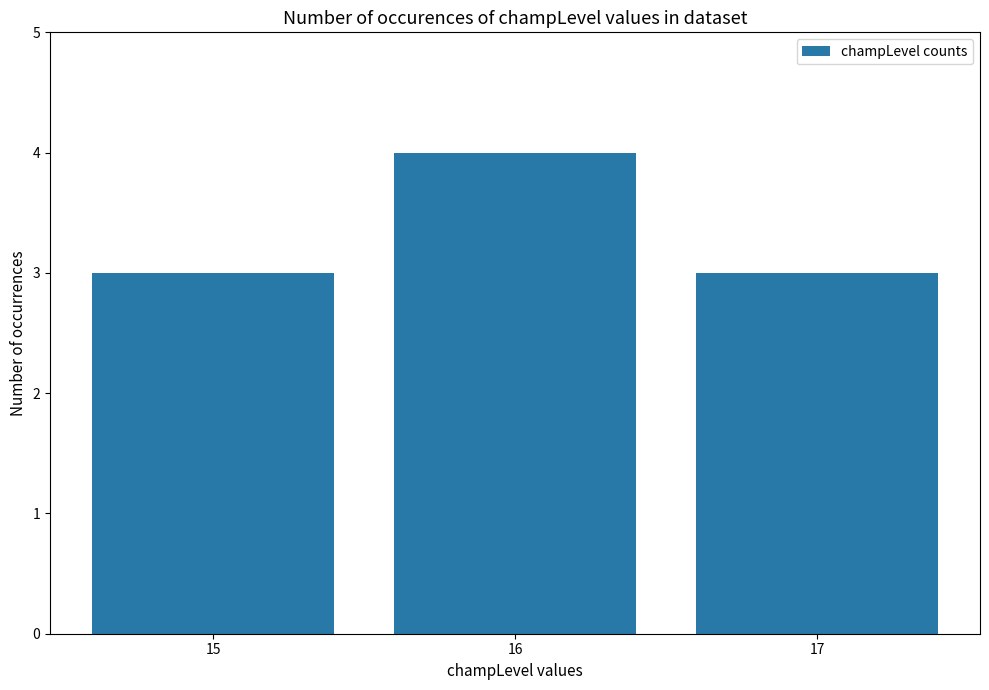

What is the minimum value shown in the chart?

3